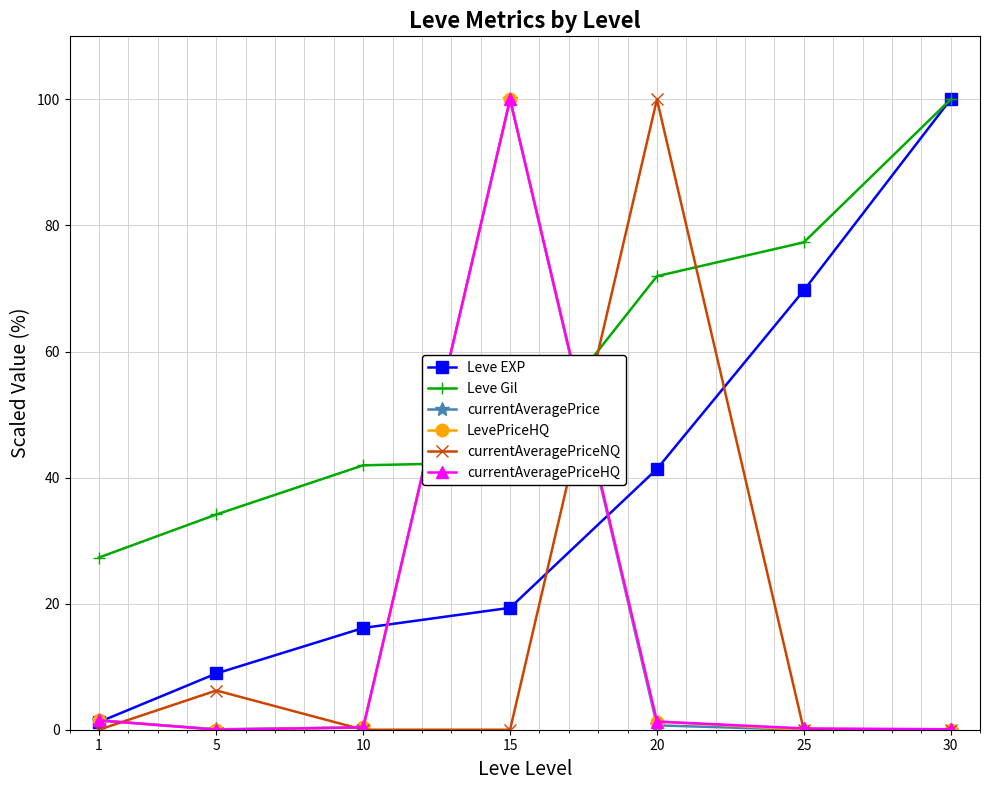

At how many categories does at least one series exceed 93?

3